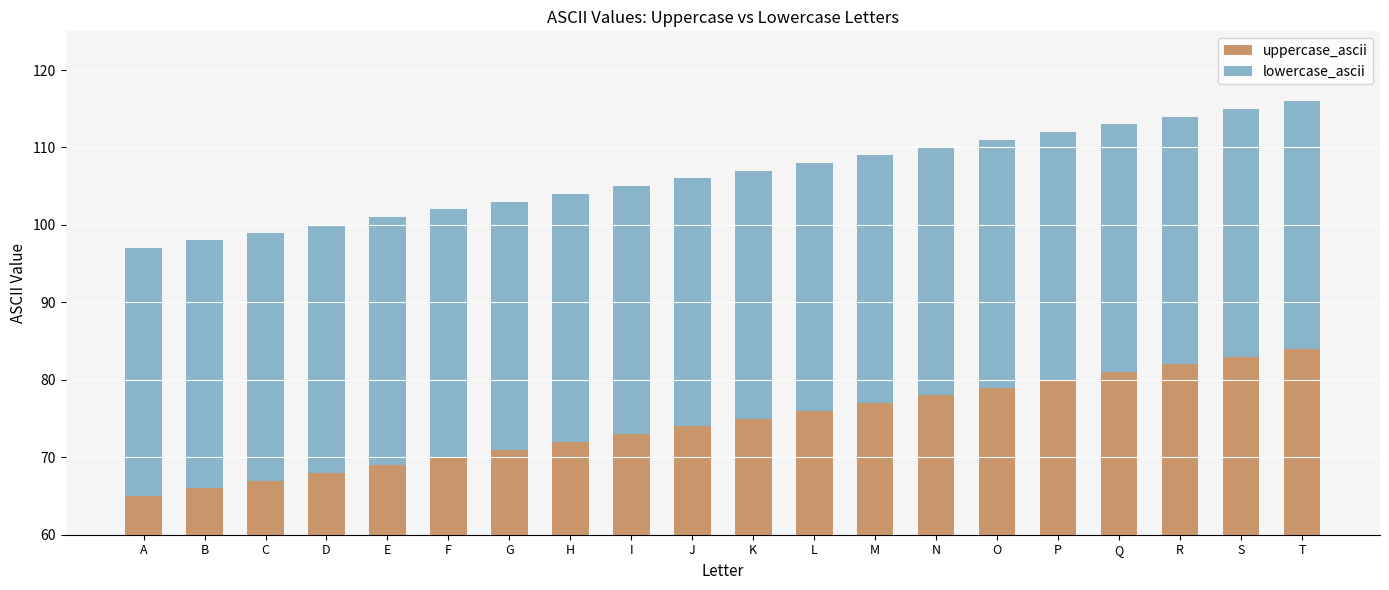

Reading right to left, transcribe all the data shown in this chart.

uppercase_ascii: T=84	S=83	R=82	Q=81	P=80	O=79	N=78	M=77	L=76	K=75	J=74	I=73	H=72	G=71	F=70	E=69	D=68	C=67	B=66	A=65
lowercase_ascii: T=32	S=32	R=32	Q=32	P=32	O=32	N=32	M=32	L=32	K=32	J=32	I=32	H=32	G=32	F=32	E=32	D=32	C=32	B=32	A=32